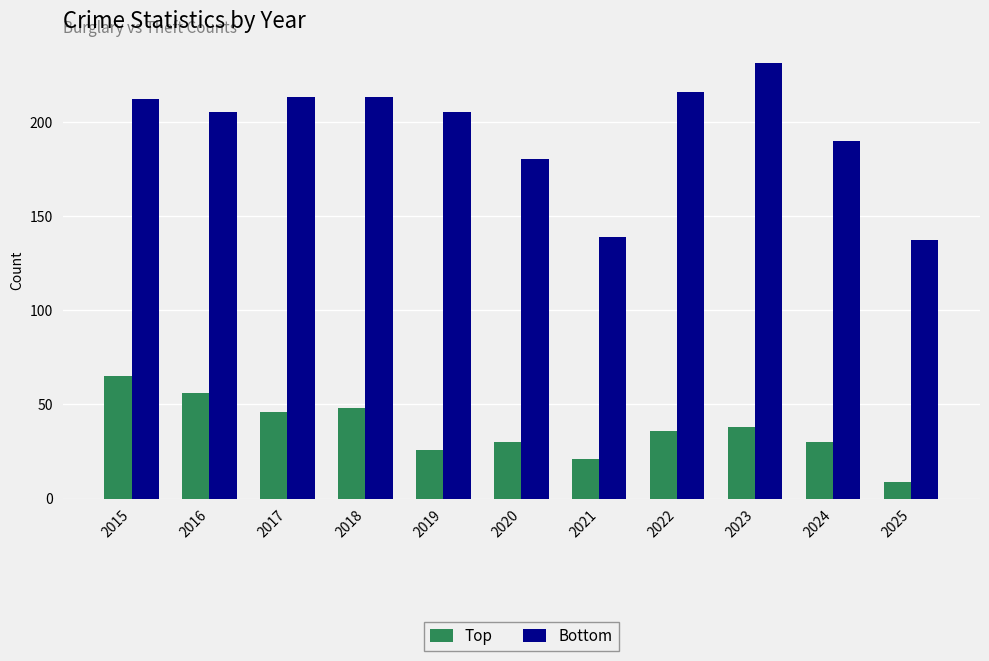

What is the value of the Bottom bar at the 7th from the left?

139